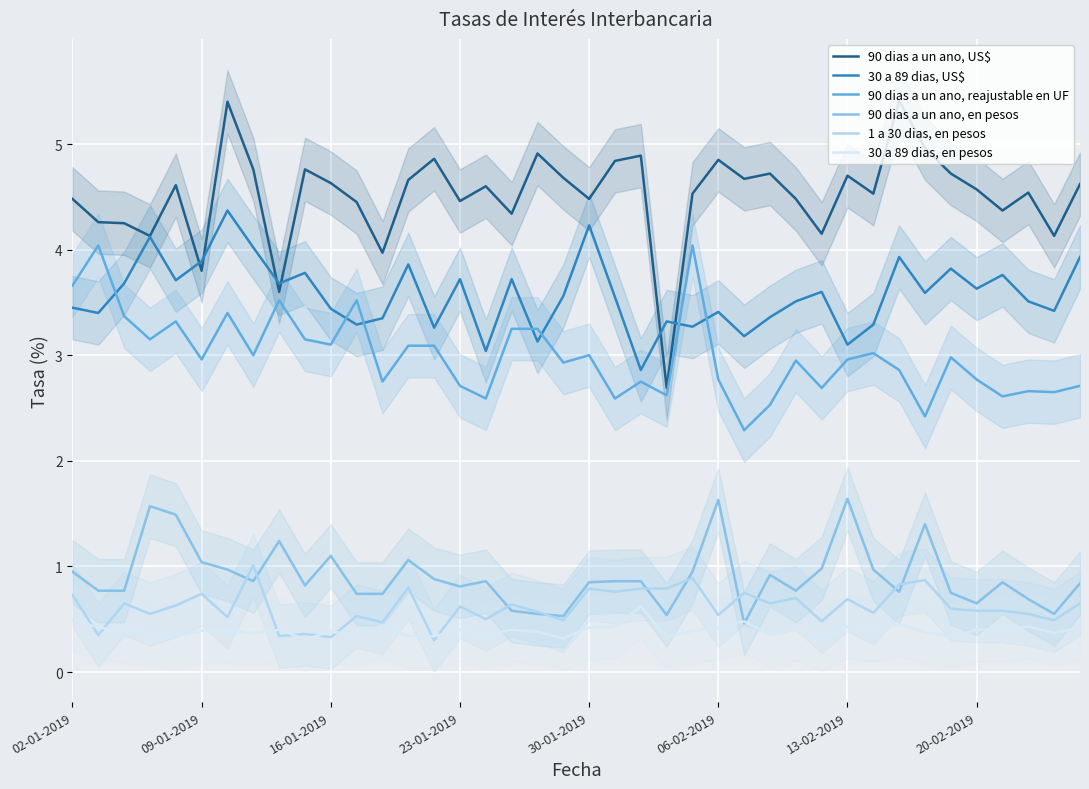

What is the difference between the maximum and minimum values in the 90 dias a un ano, US$ series?

2.7